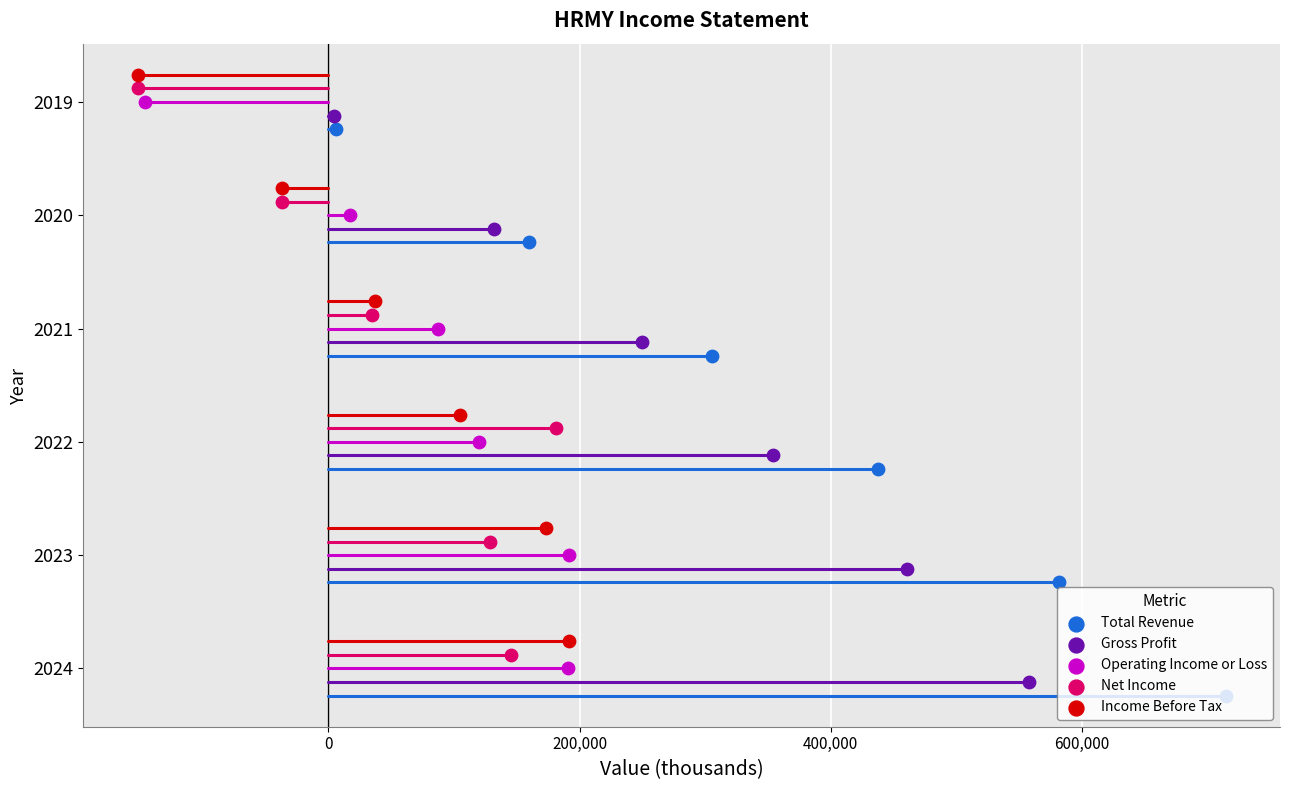

What are all the series names shown in the legend?

Total Revenue, Gross Profit, Operating Income or Loss, Net Income, Income Before Tax